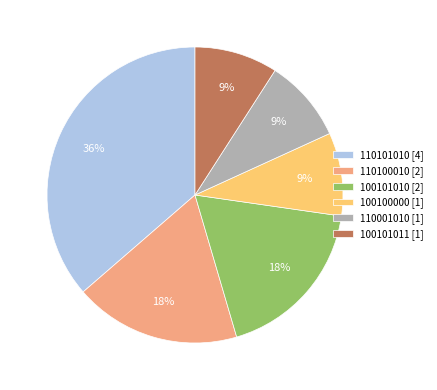

Is there a majority slice in this chart?

No